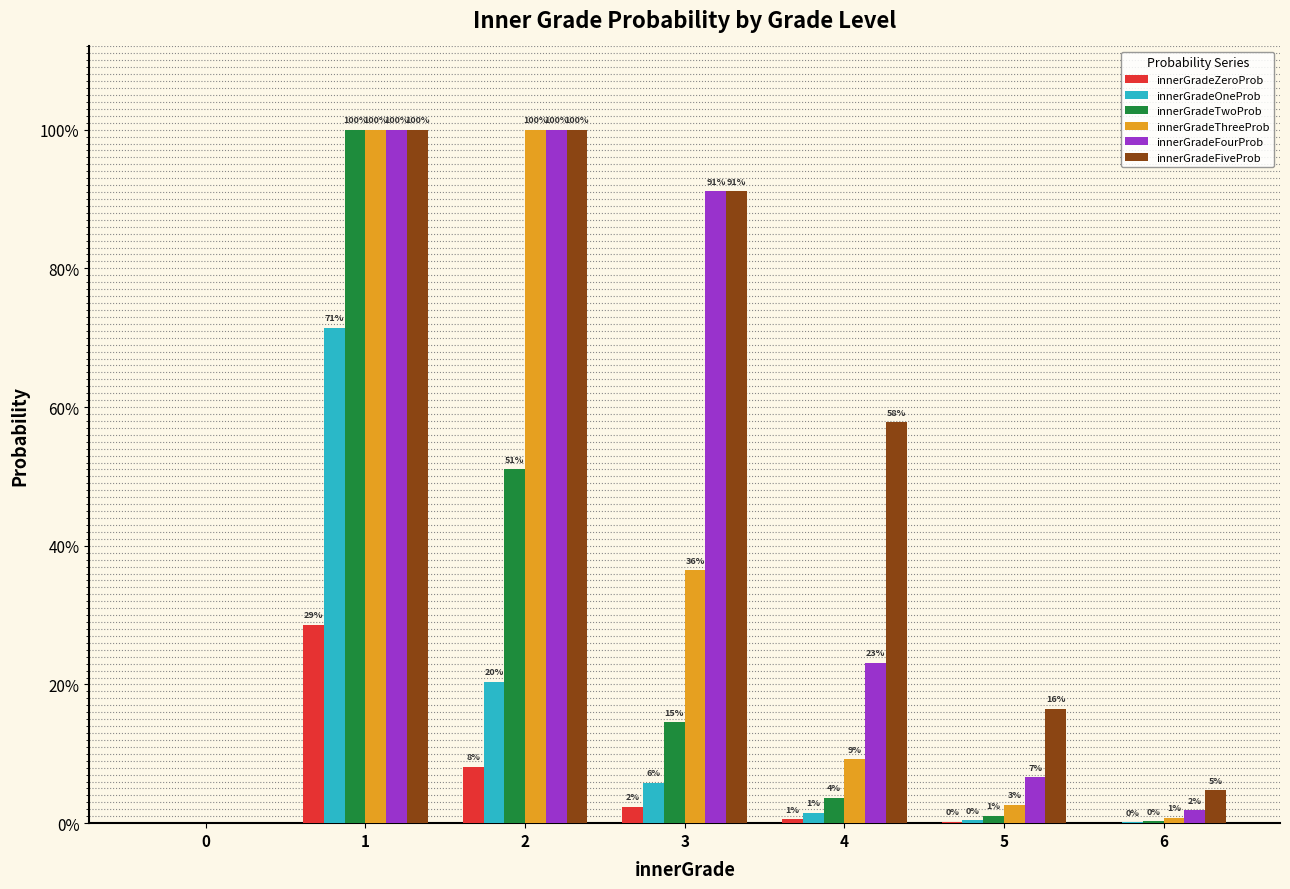

What is the total value across all series at 6?

0.1